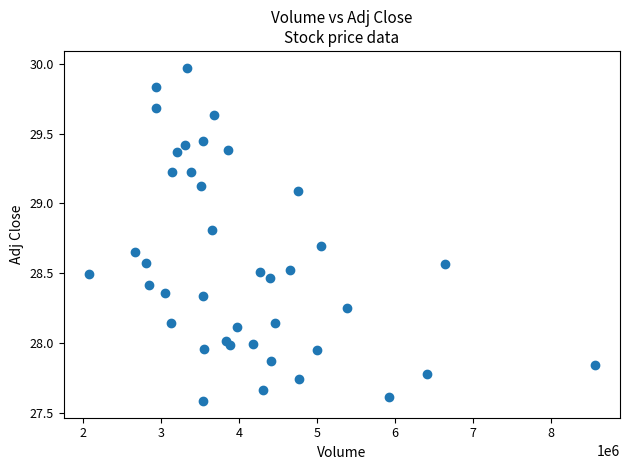

What is the range of X values (max minus min)?

6487700.0